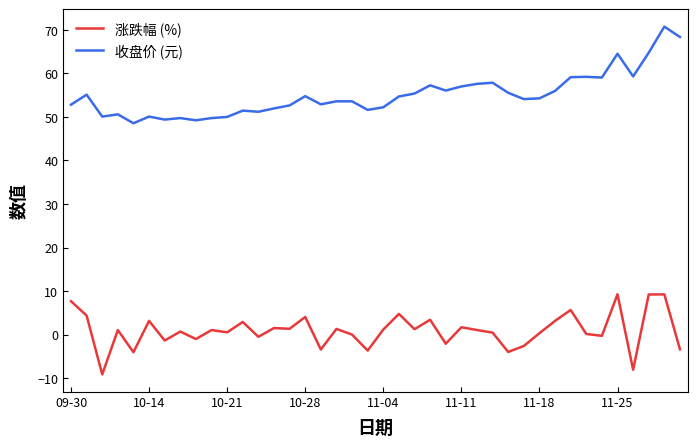

What are all the series names shown in the legend?

涨跌幅 (%), 收盘价 (元)